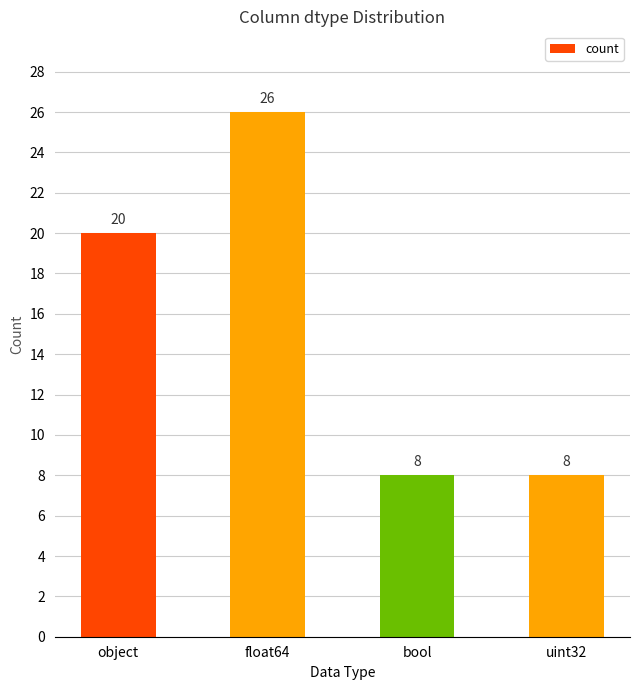

What is the change in value from float64 to bool?

-18